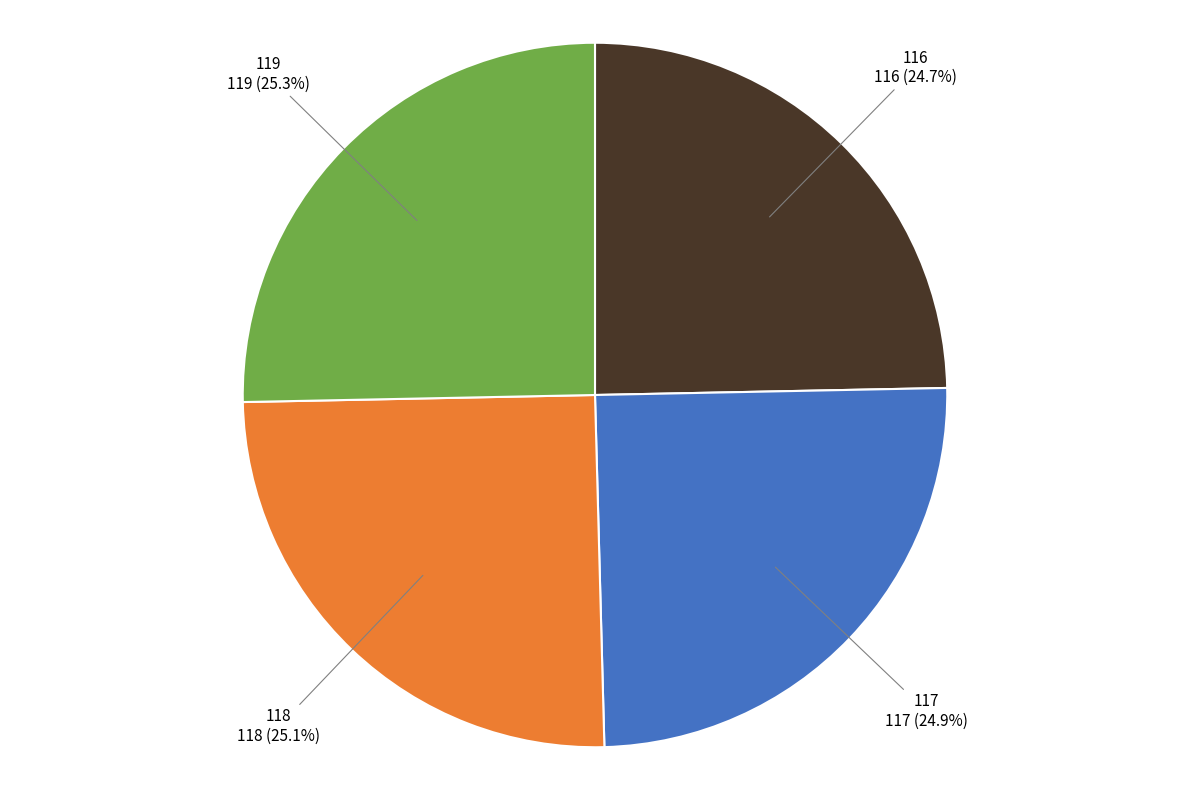

Is there any slice that represents more than half of the pie?

No